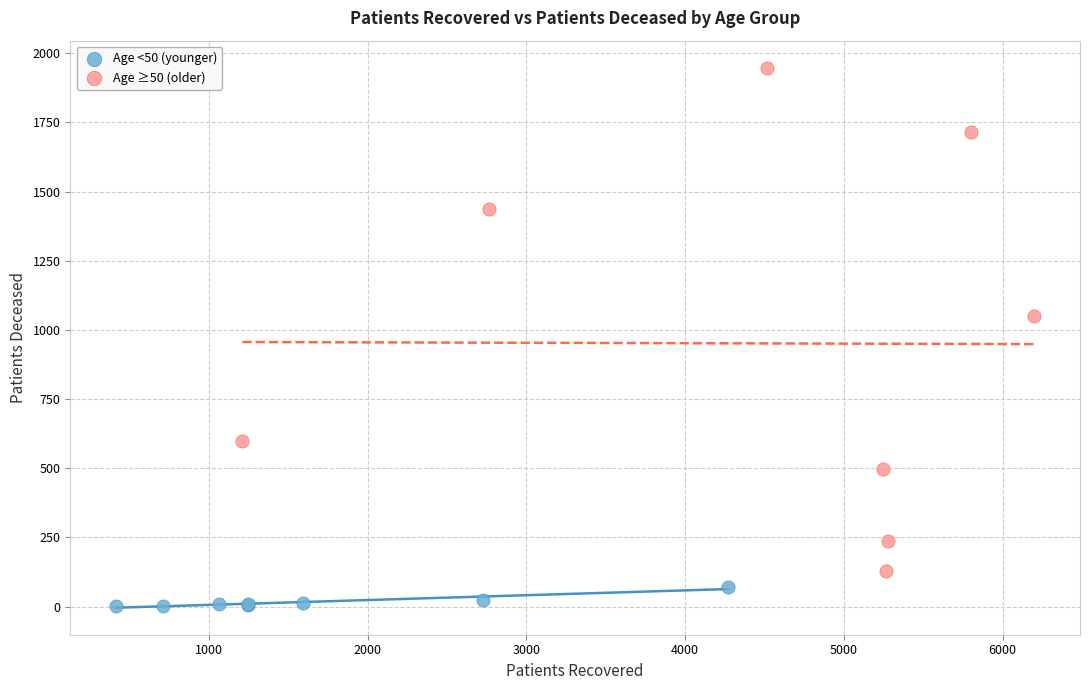

Which series reaches the maximum Y coordinate?

Age ≥50 (older)